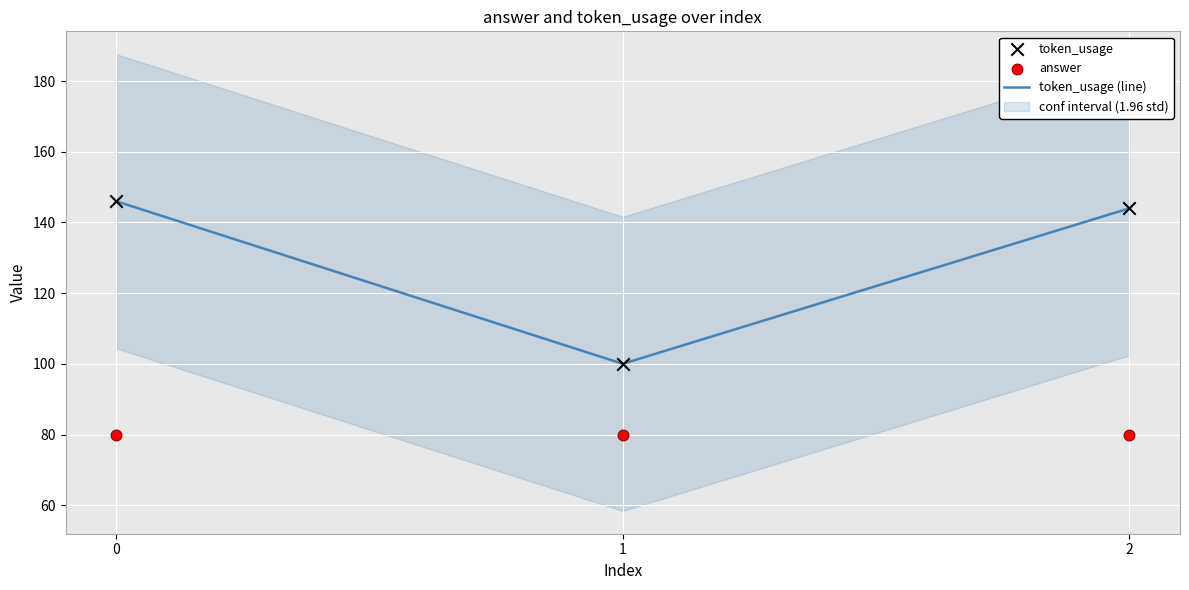

Which series contains the highest Y value?

token_usage (line)